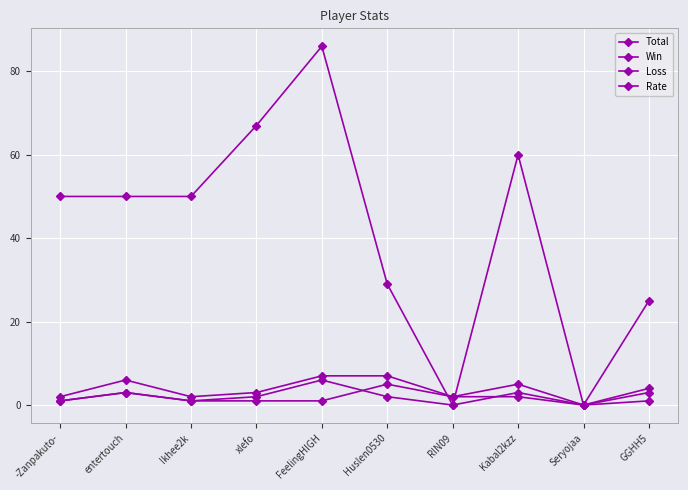

Reading left to right, what are all the values shown in this chart?

Total: 2	6	2	3	7	7	2	5	0	4
Win: 1	3	1	2	6	2	0	3	0	1
Loss: 1	3	1	1	1	5	2	2	0	3
Rate: 50	50	50	67	86	29	0	60	0	25